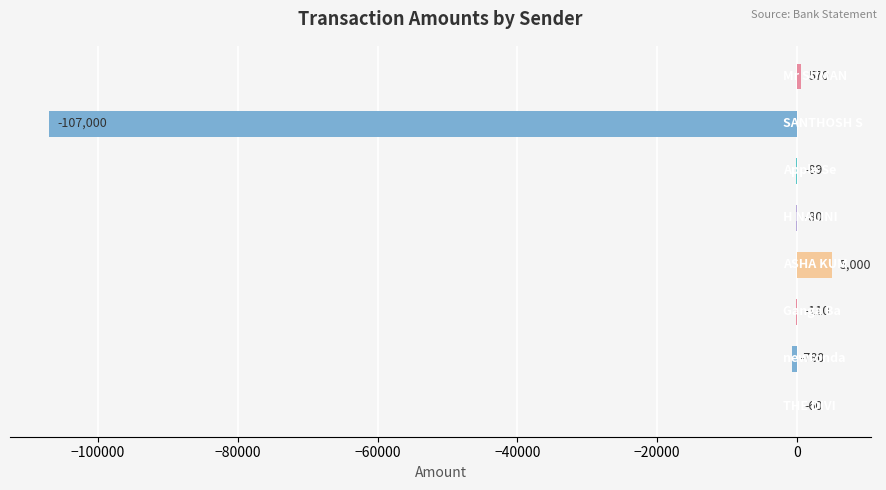

What is the sum of all values?

-102549